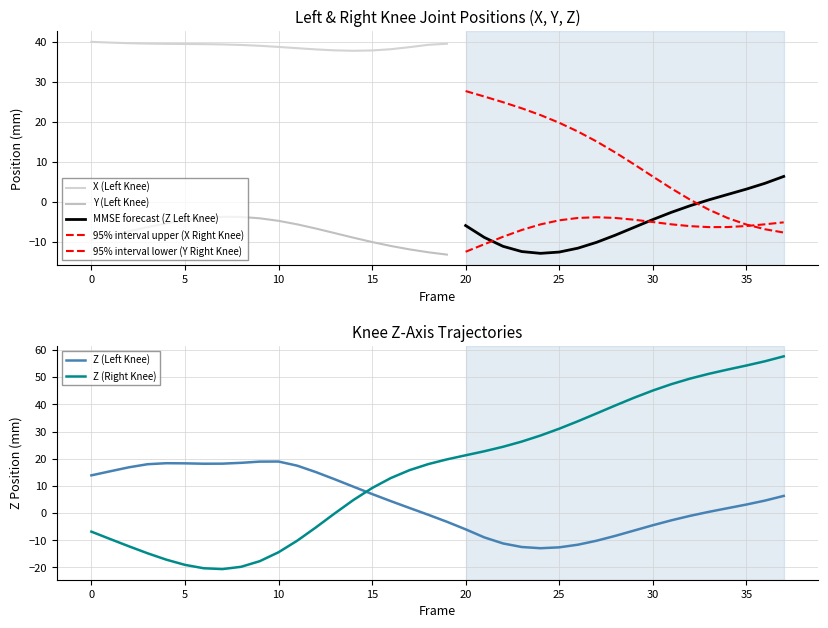

True or false: X (Right Knee) and Y (Right Knee) cross at least once.

True